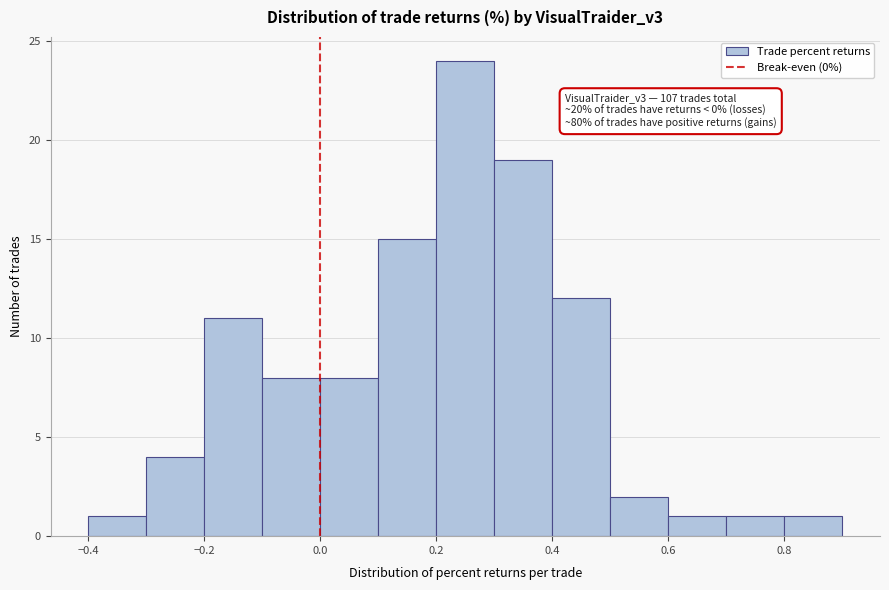

Which range on the x-axis has the tallest bar?

0.2 to 0.3